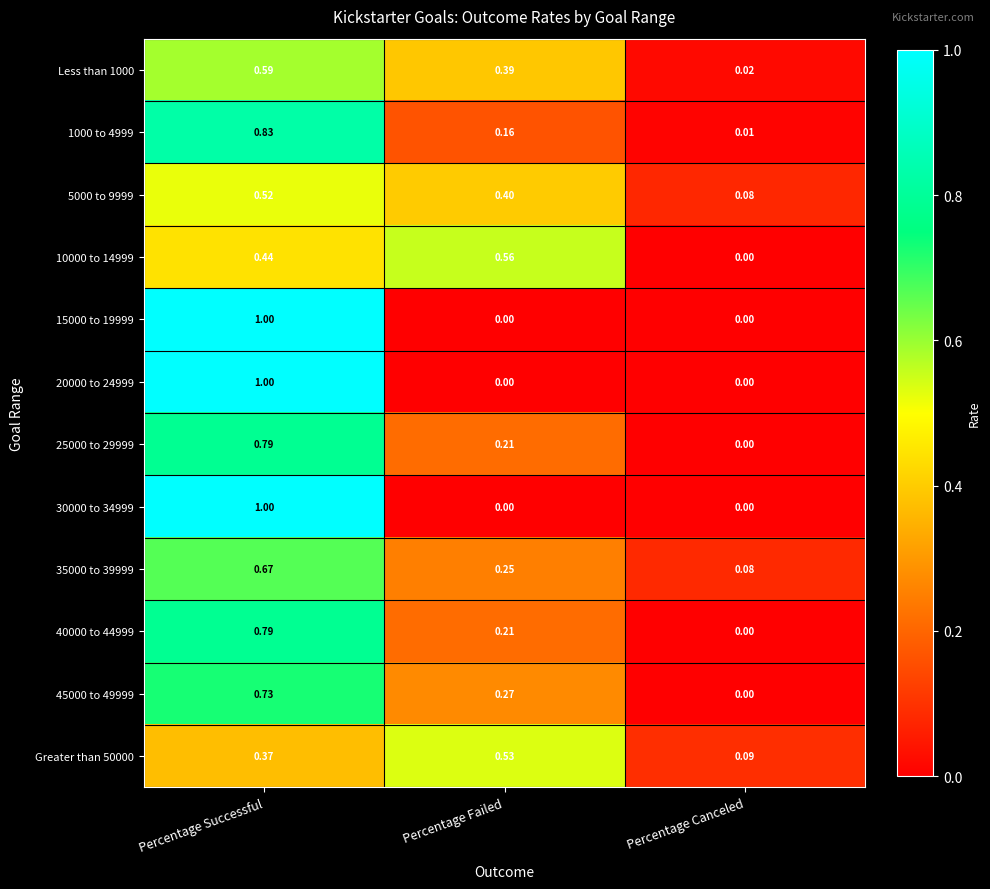

What is the greatest value displayed?

1.0